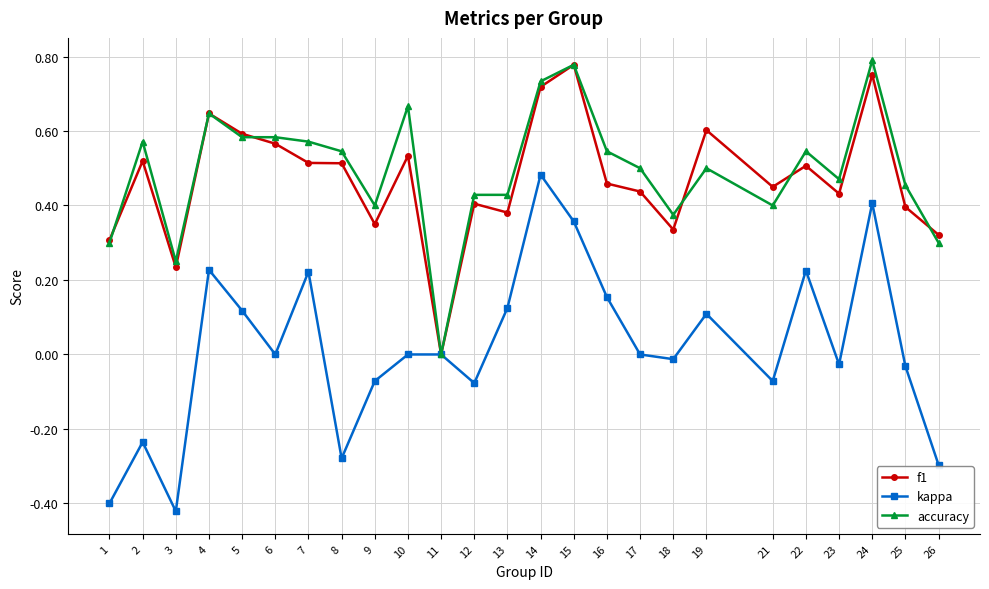

The f1 series shows 0.4 at 4. True or false?

False